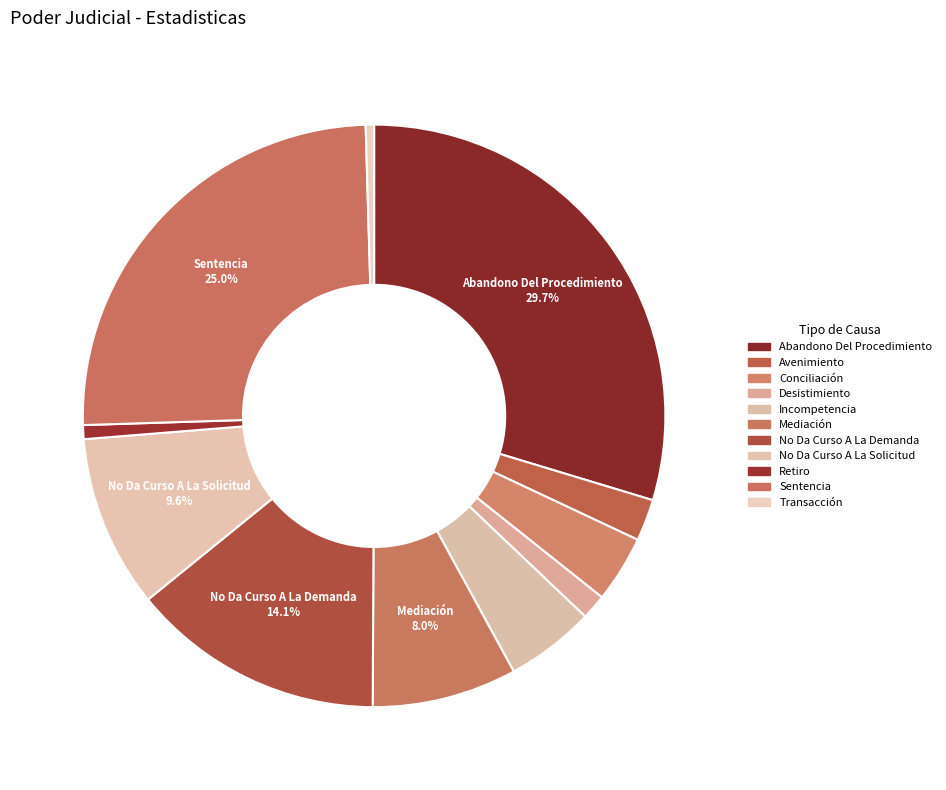

Is there a majority slice in this chart?

No